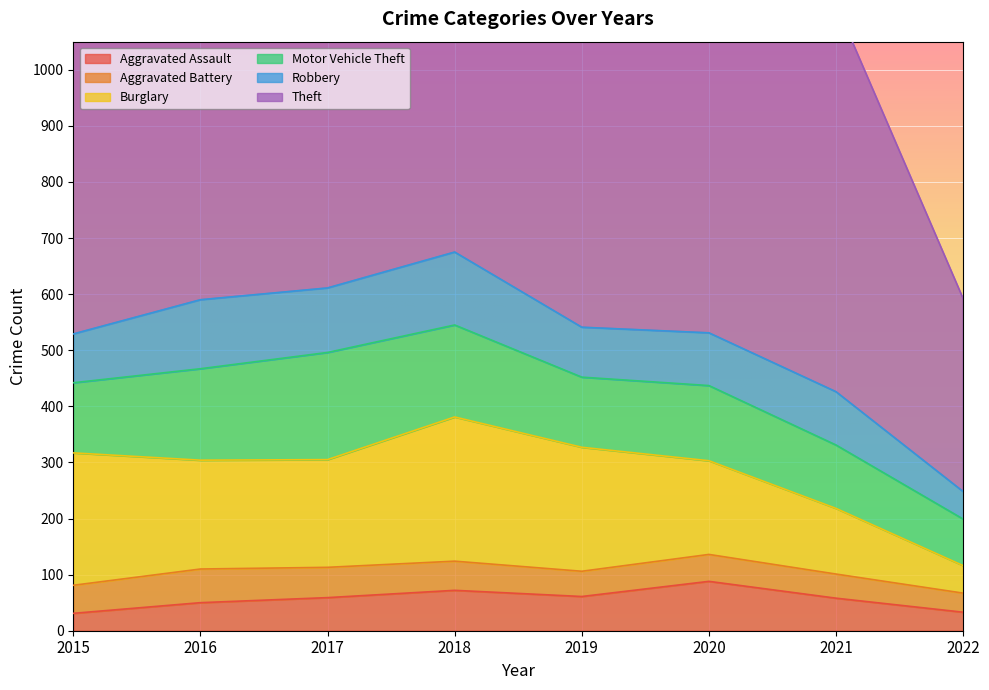

How many data points in Motor Vehicle Theft are less than 134?

4